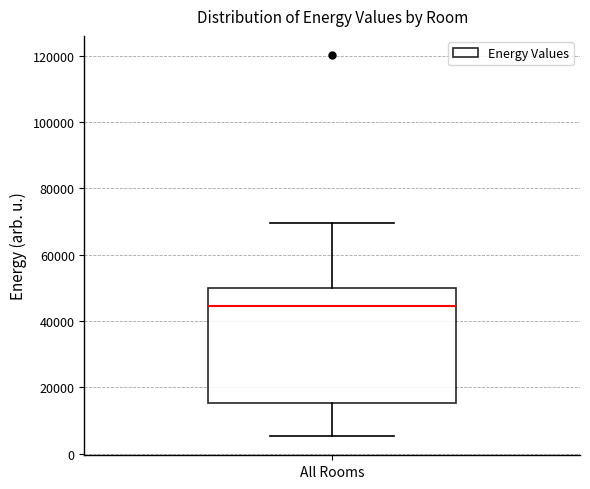

Where does the upper whisker of the box for All Rooms end on the y-axis? The values are not printed on the chart, so give them approximately, as read against the axis.

70000